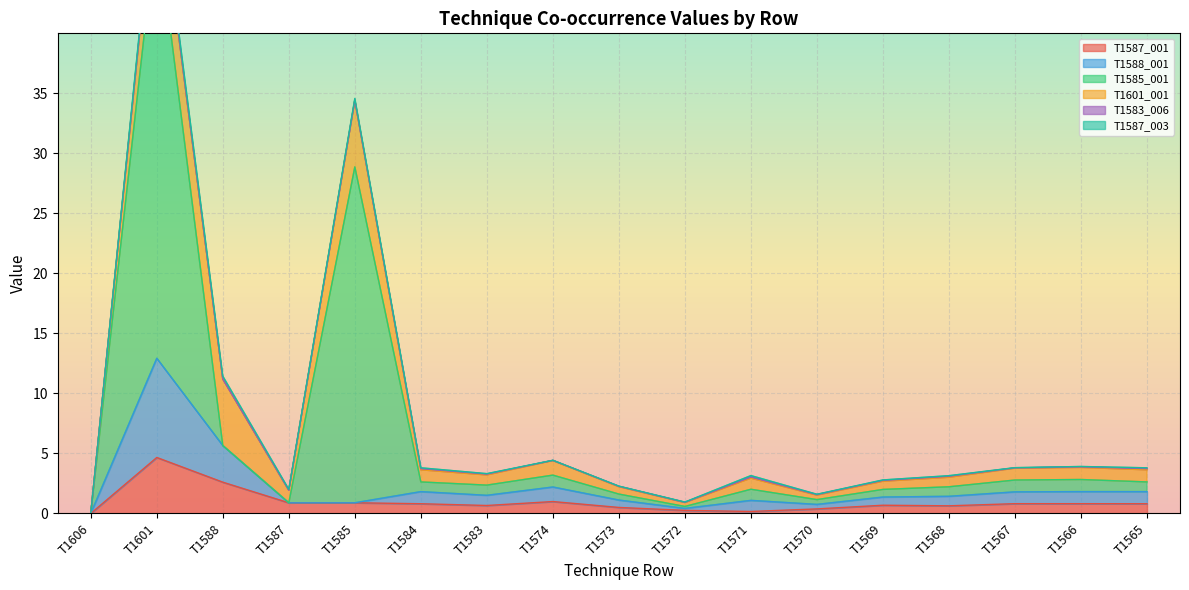

How many values in T1587_001 are above zero?

16